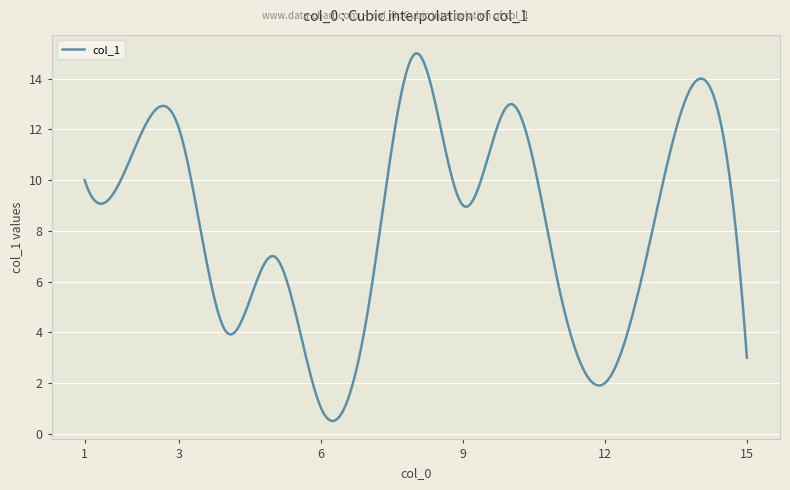

What is the smallest value displayed?

0.5